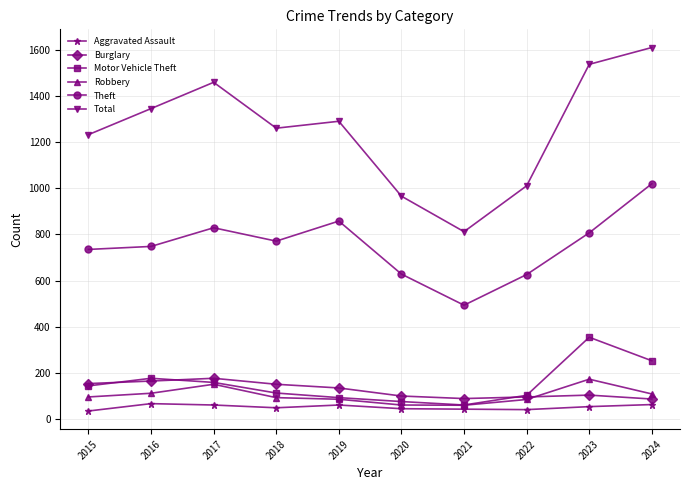

What is the total value across all series at 2018?

2434